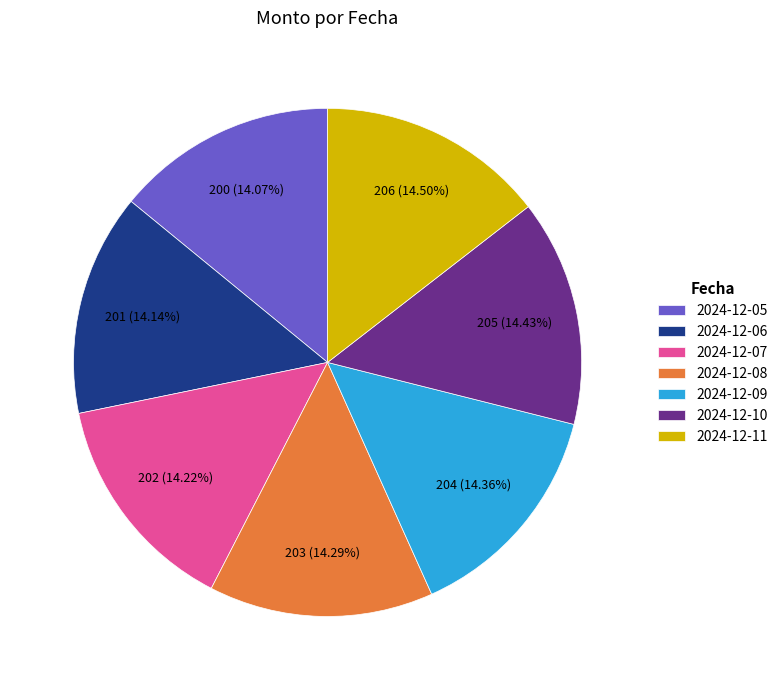

Is there any slice that represents more than half of the pie?

No